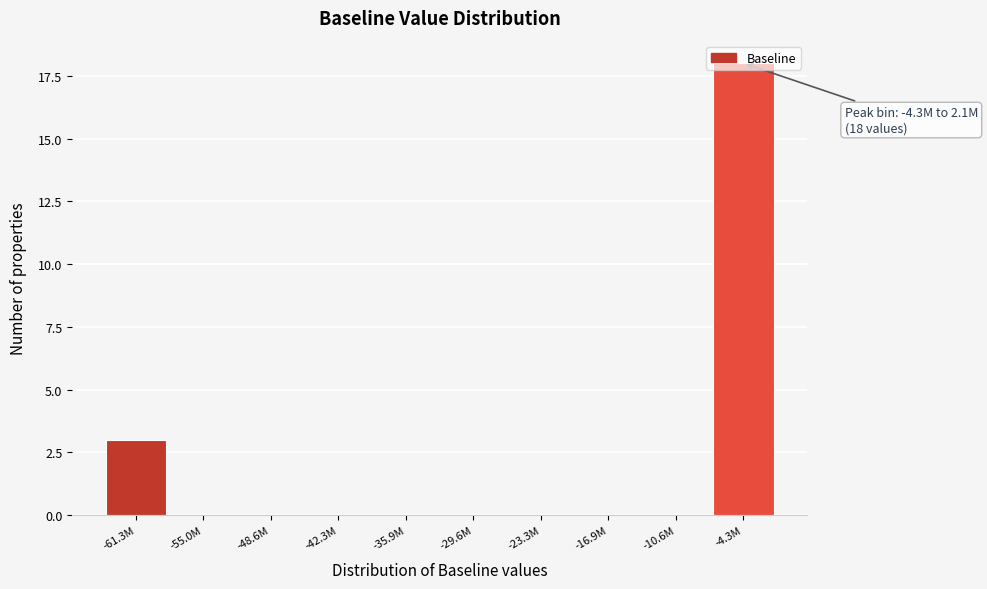

What is the sum of the values at -23.3M and -61.3M?

3